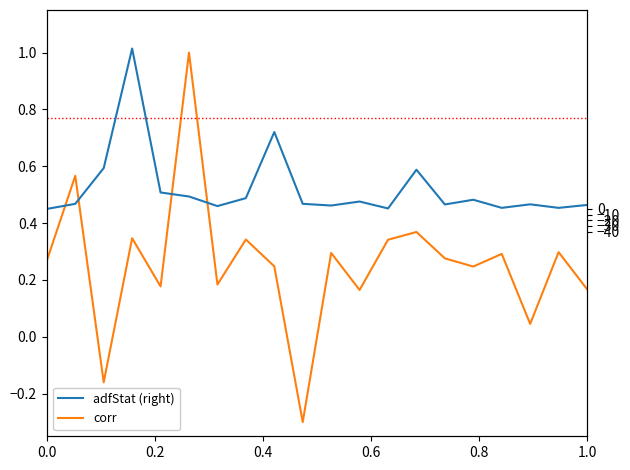

Rank the series by their average value, from lowest to highest.

corr, adfStat (right)